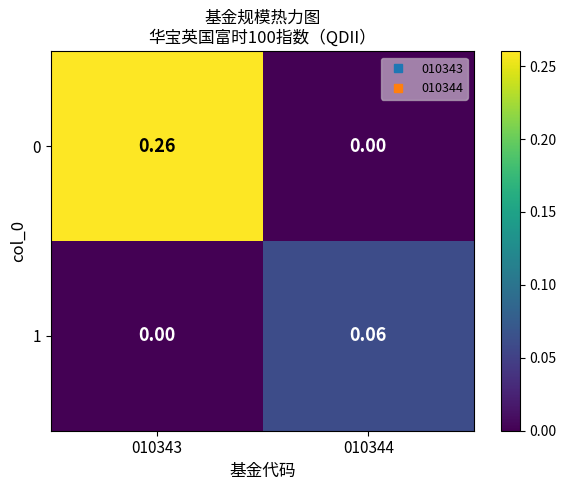

Rank the series by their maximum value, from highest to lowest.

0, 1